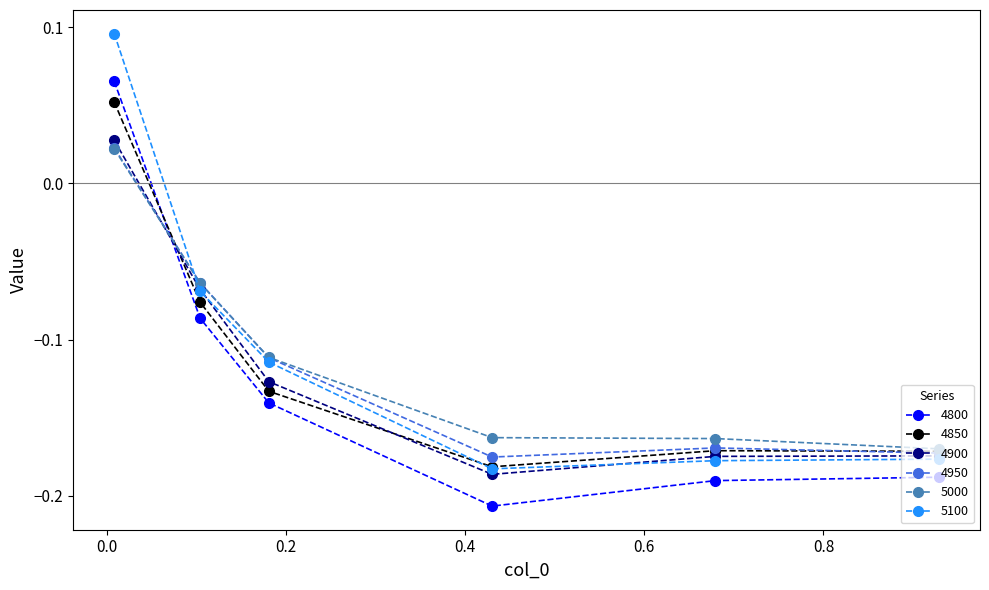

True or false: 4850 and 4800 cross at least once.

True